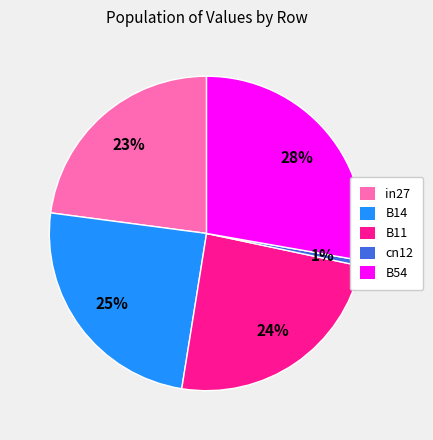

To the nearest percent, what is the difference between the largest and smallest slice percentages?

27%